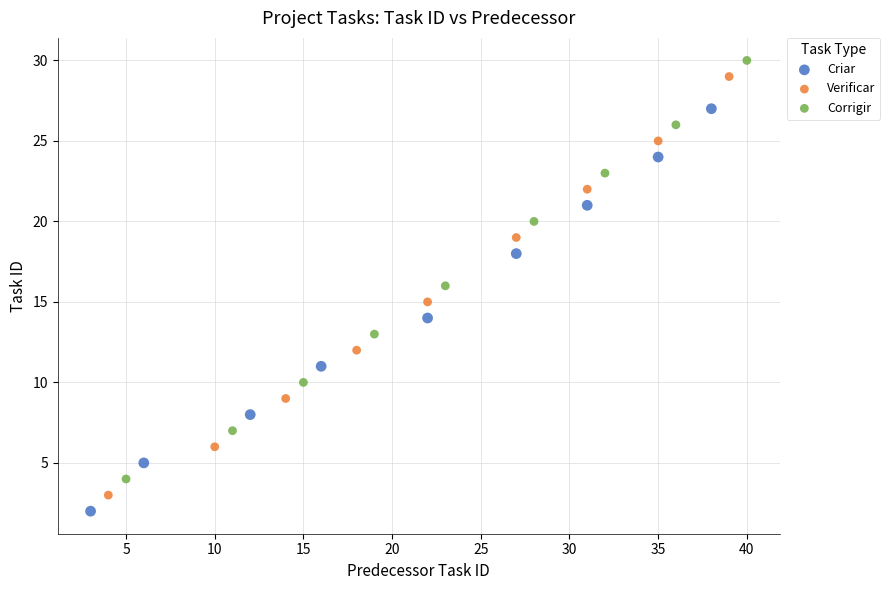

Which series reaches the minimum Y coordinate?

Criar